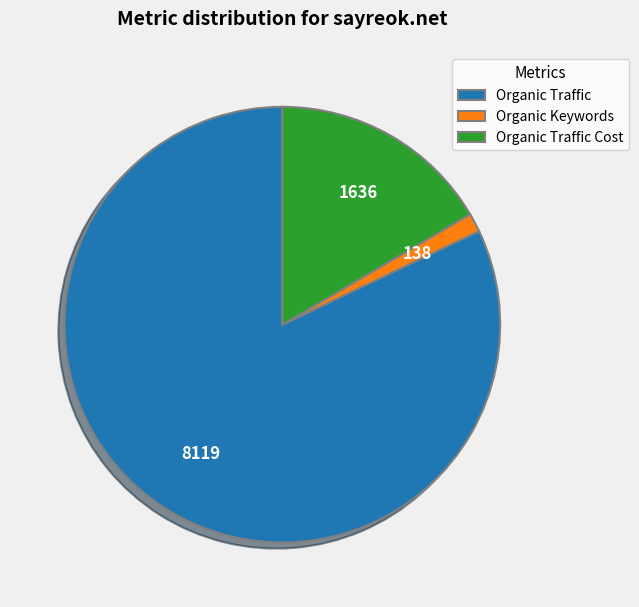

Is the sum of Organic Keywords and Organic Traffic Cost greater than half?

No